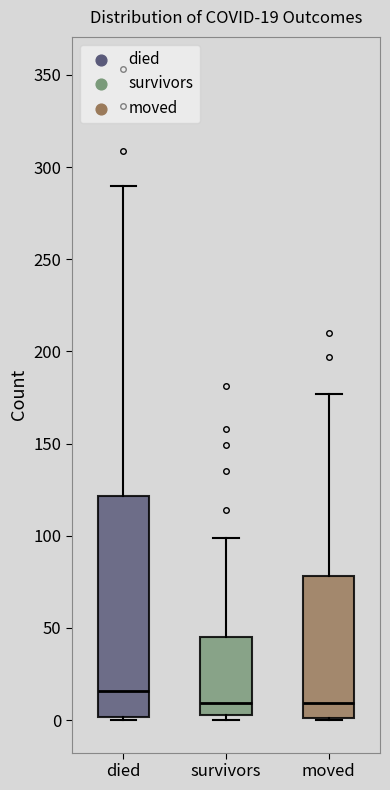

Comparing the boxes themselves (not the whiskers), which one is the tallest?

died